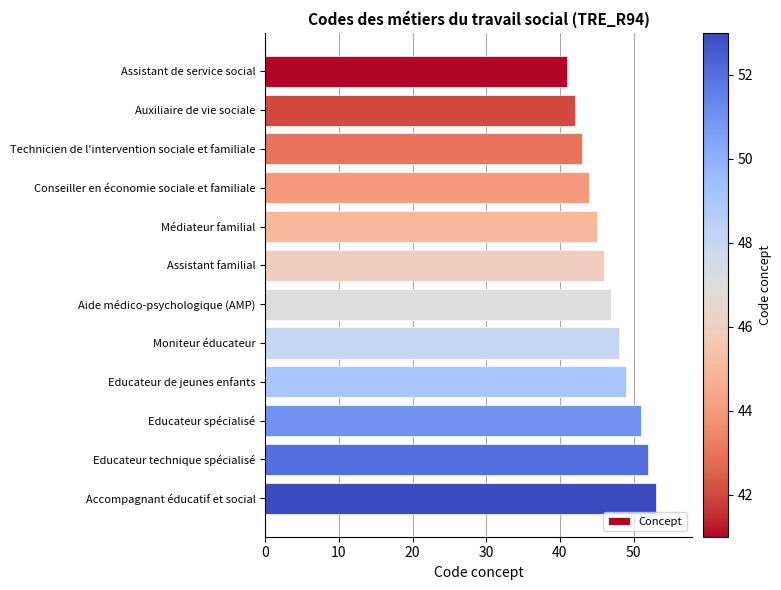

What is the average value?

47